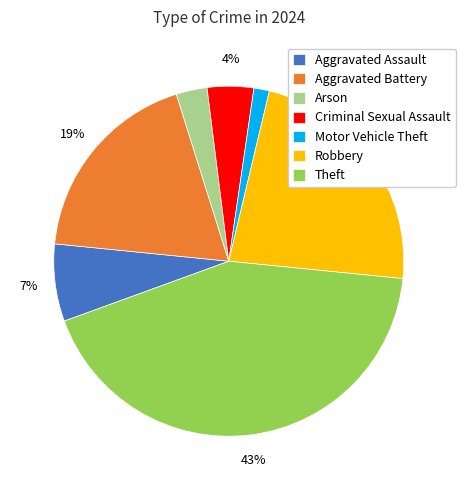

Combined, do Motor Vehicle Theft and Theft account for over 50%?

No